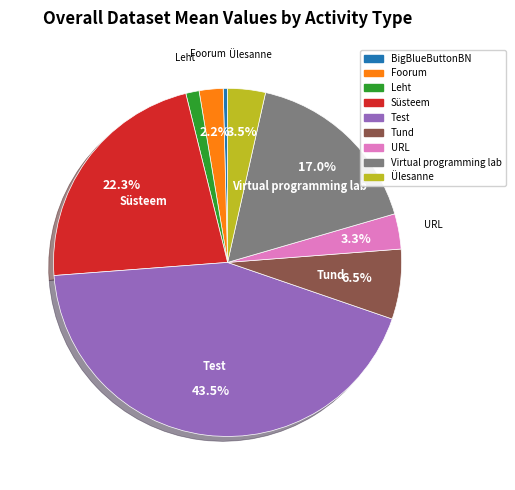

Does any single category account for the majority?

No